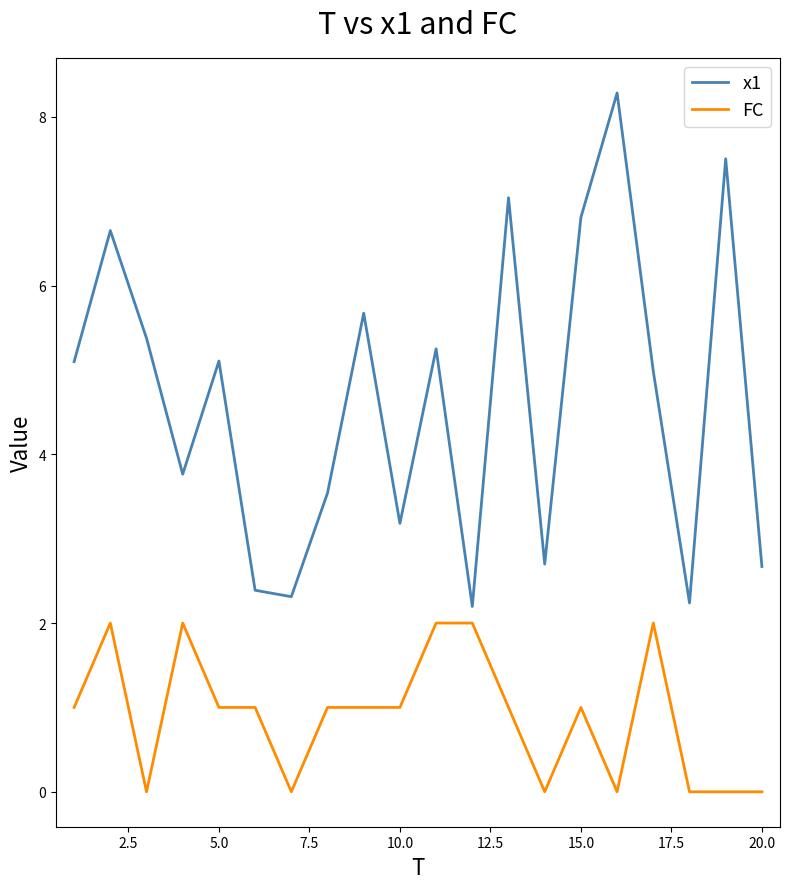

True or false: FC and x1 intersect in this chart.

False